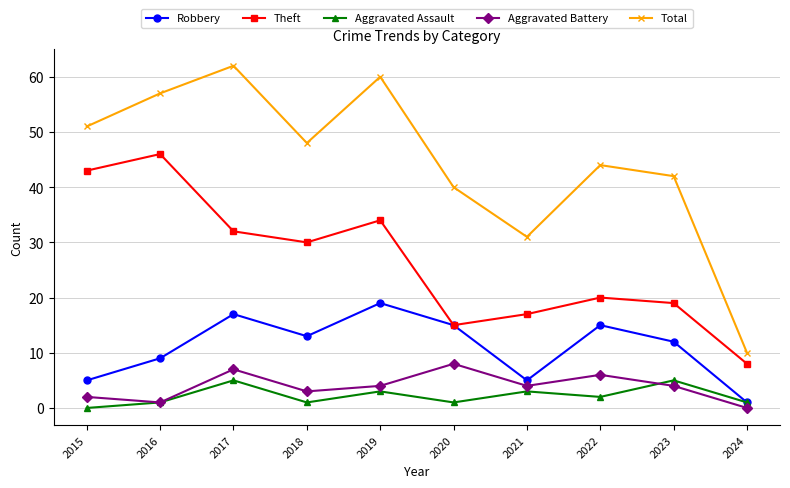

What is the value of the Total point at the 3rd from the left?

62